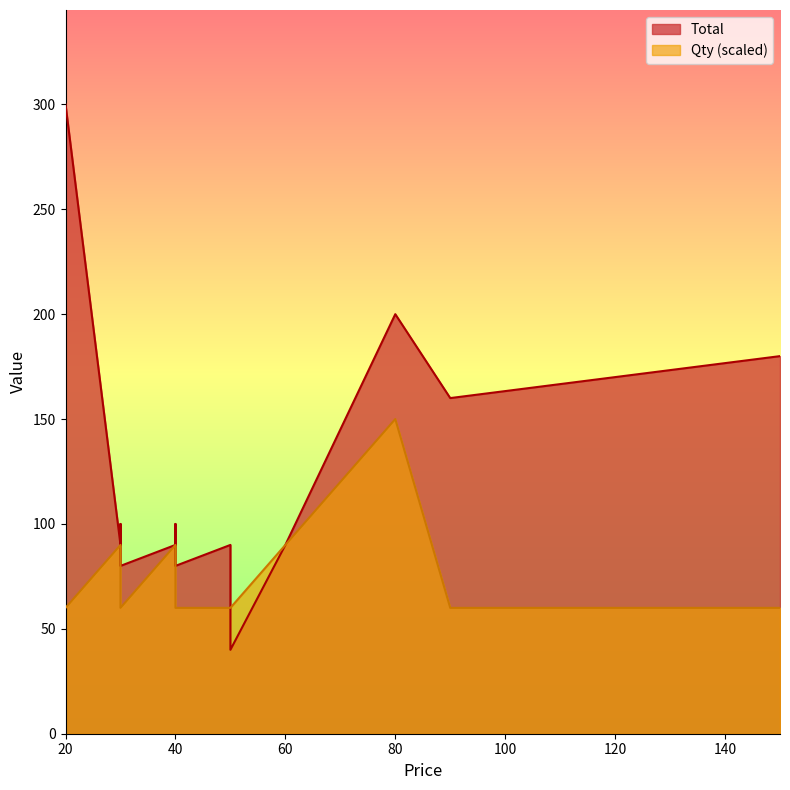

Count the number of data series in this chart.

2